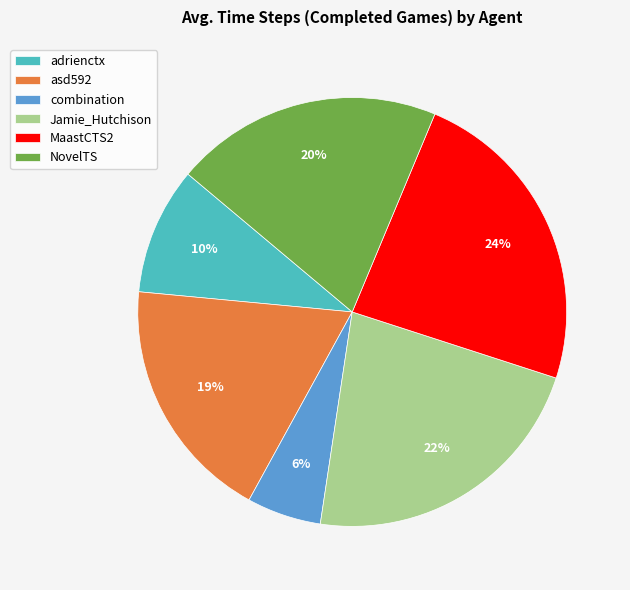

Combined, do MaastCTS2 and combination account for over 50%?

No